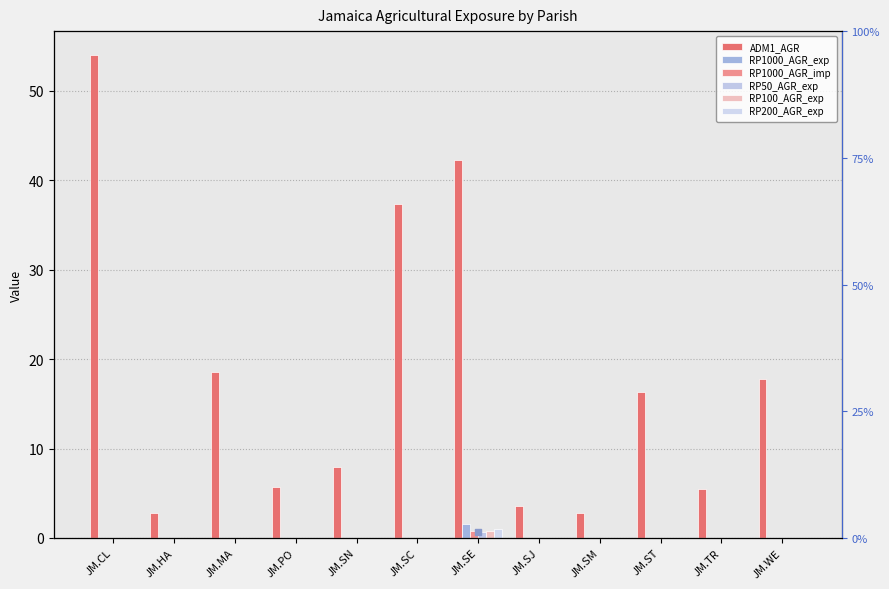

At which category is the sum across all series the highest?

JM.CL